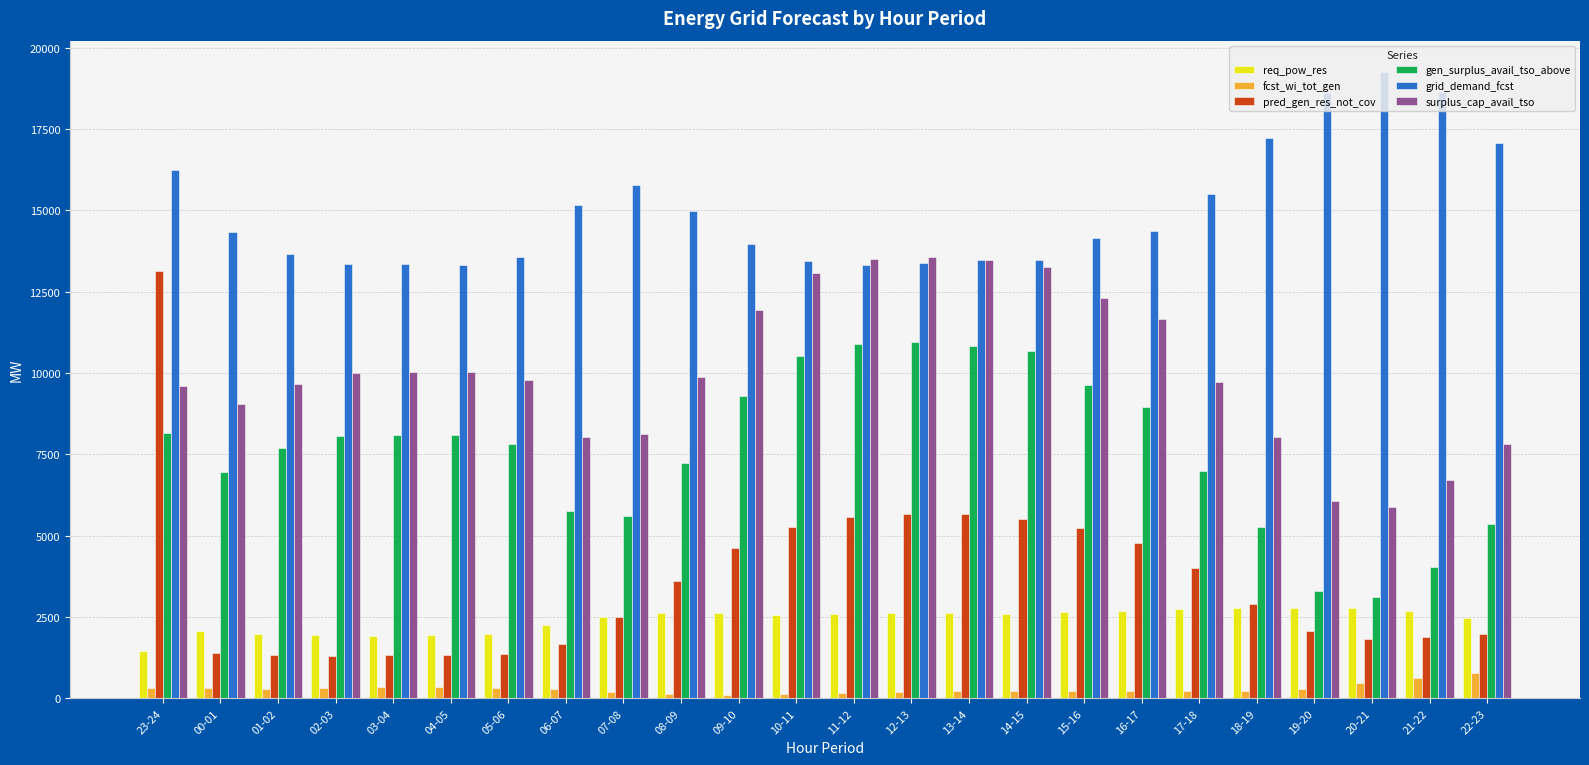

Which series has the widest spread of values?

pred_gen_res_not_cov